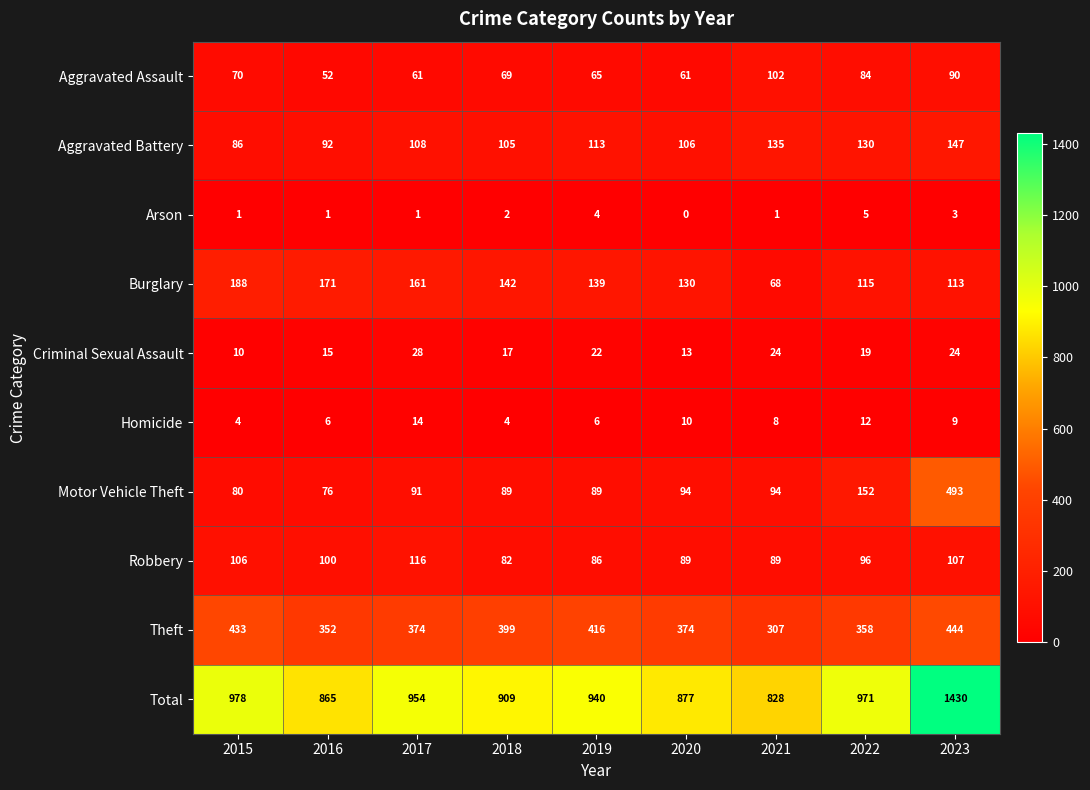

How many distinct data groups are displayed?

10